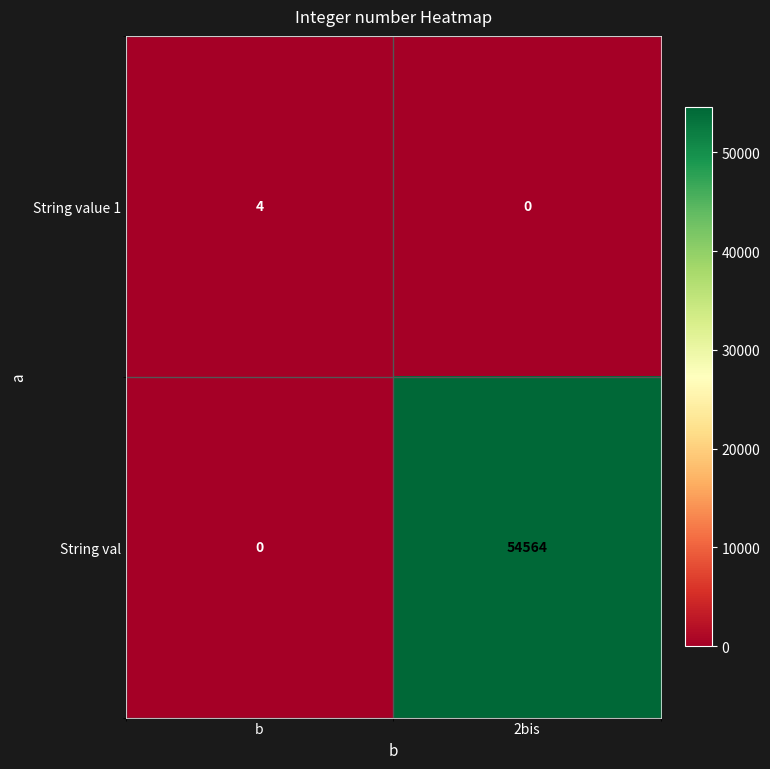

Which series has the largest total across all categories?

String val